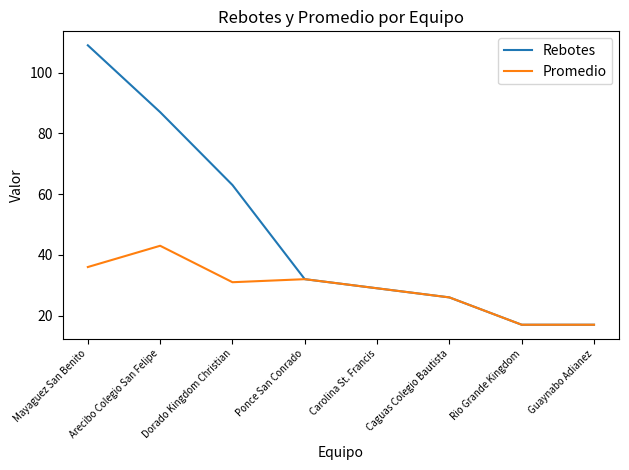

What value does the Promedio series have at Ponce San Conrado?

32